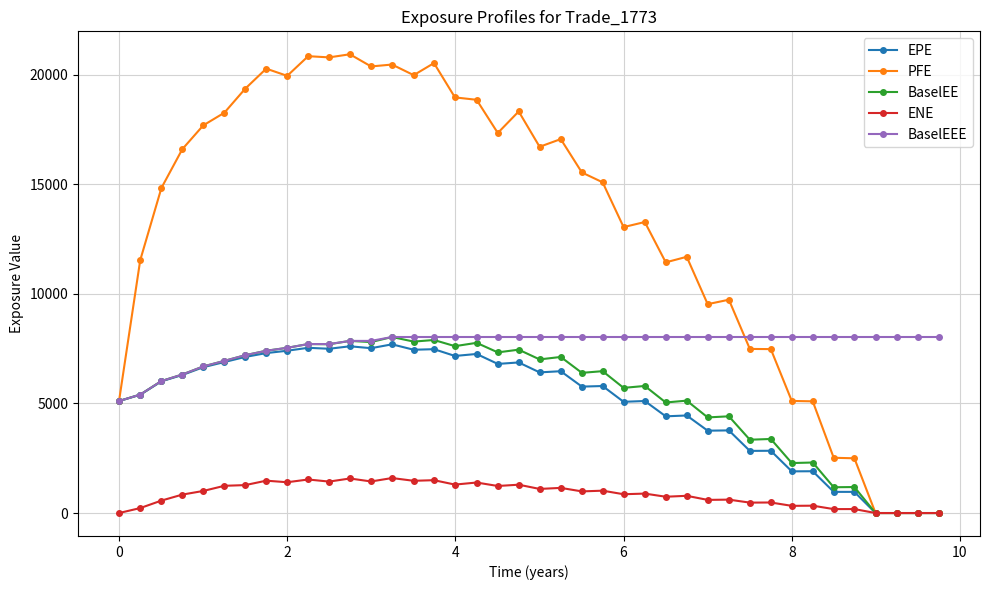

True or false: BaselEE has more than 0 points higher than both neighbors.

True